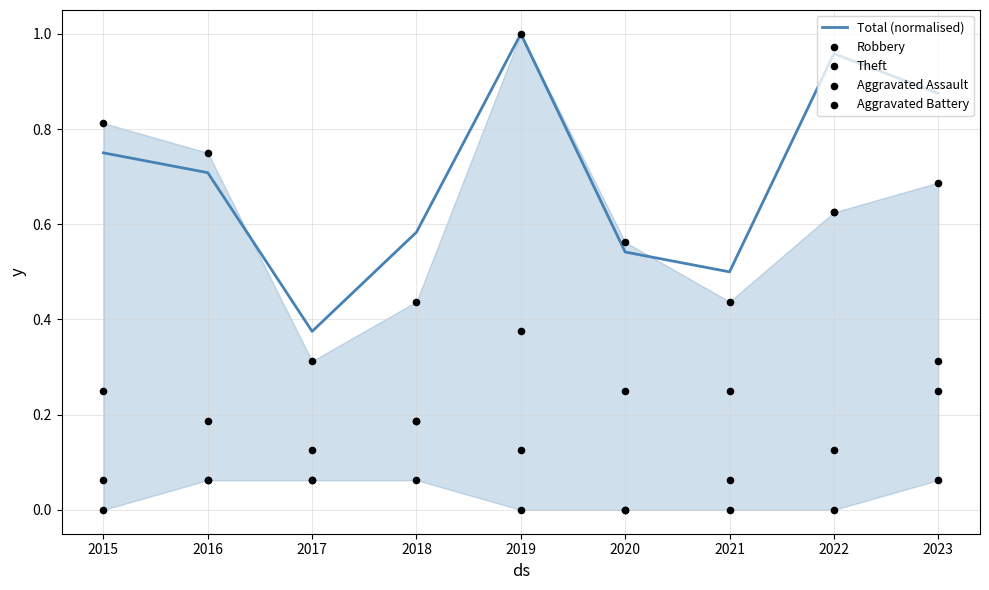

Which series has the largest total across all categories?

Total (normalised)